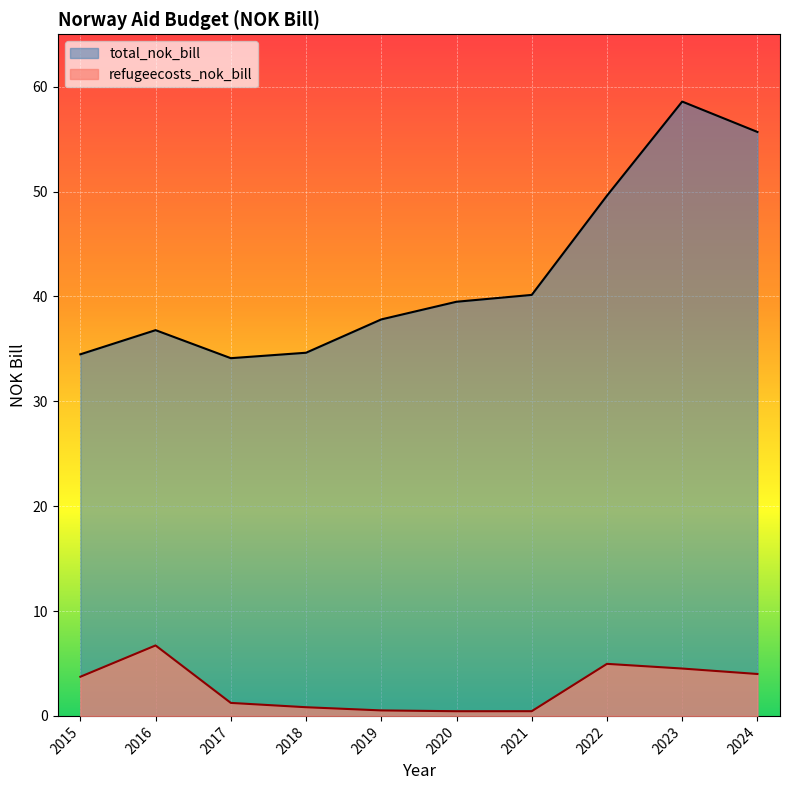

True or false: refugeecosts_nok_bill and total_nok_bill intersect in this chart.

False